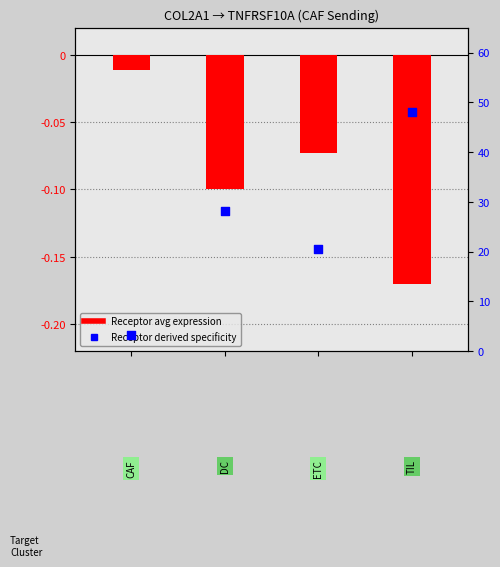

Which series has the largest total across all categories?

Receptor derived specificity